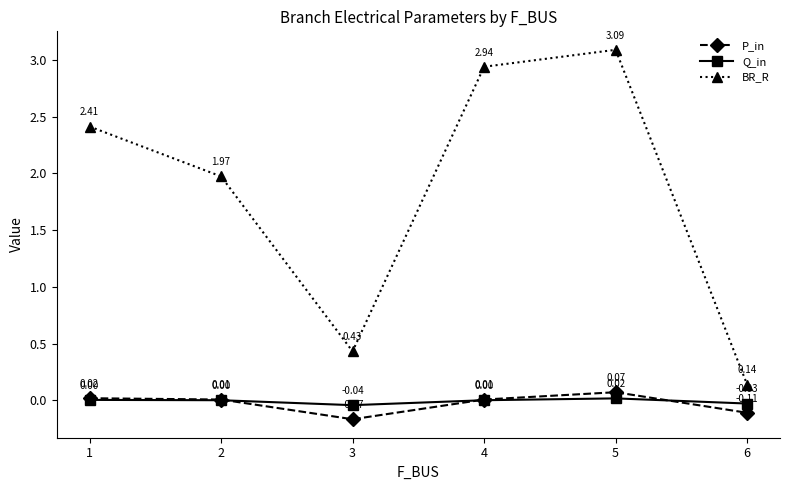

True or false: BR_R and P_in cross at least once.

False